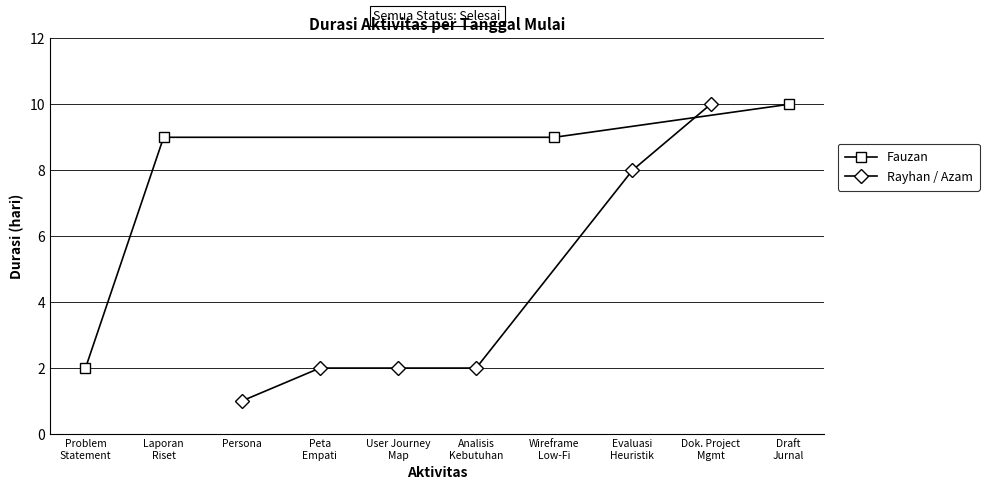

Reading left to right, list all the values displayed in this chart.

Problem Statement & Background=2	Laporan Riset Pengguna=9	Persona=1	Peta Empati=2	User Journey Map=2	Analisis Kebutuhan=2	Wireframe Low-Fidelity=9	Evaluasi Heuristik=8	Dokumen Project Management=10	Draft Jurnal Ilmiah=10